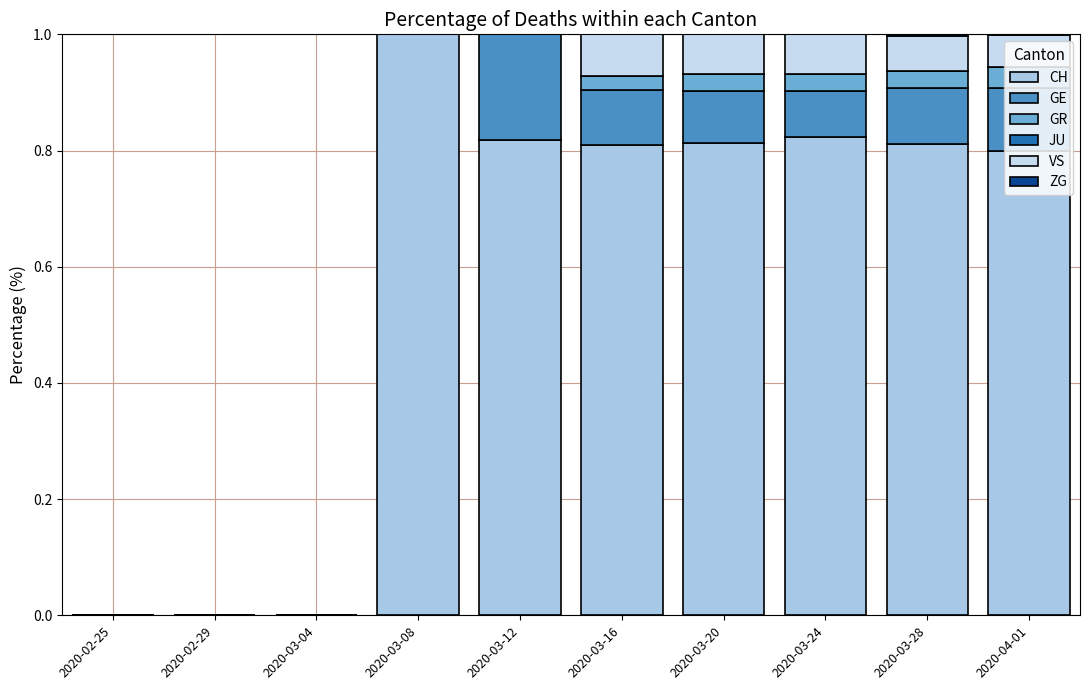

Rank the series by their maximum value, from highest to lowest.

CH, GE, VS, GR, ZG, JU